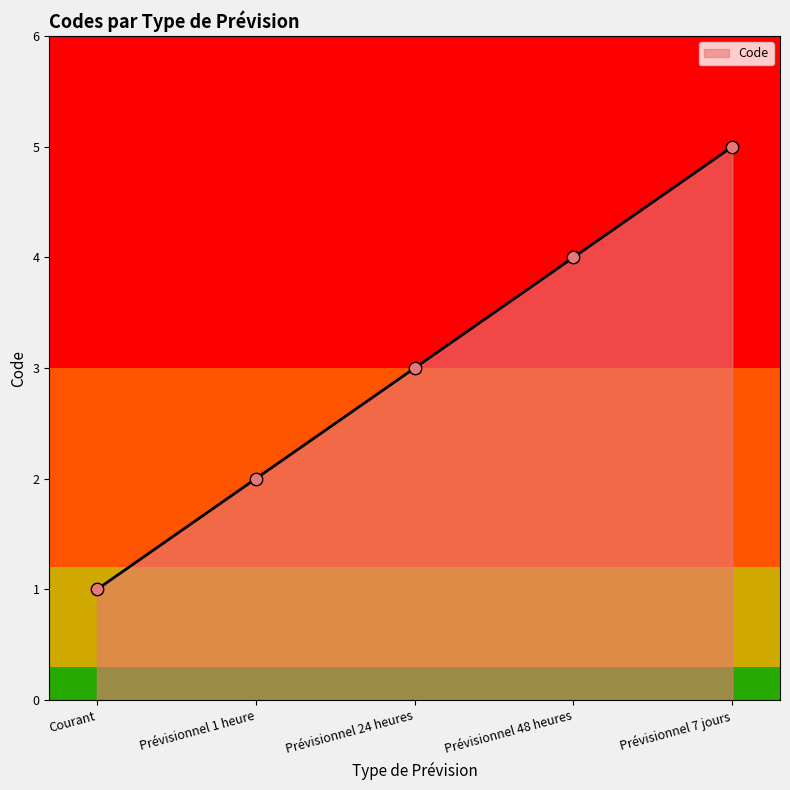

Approximately how many times larger is the value at Prévisionnel 7 jours compared to Courant?

5.0